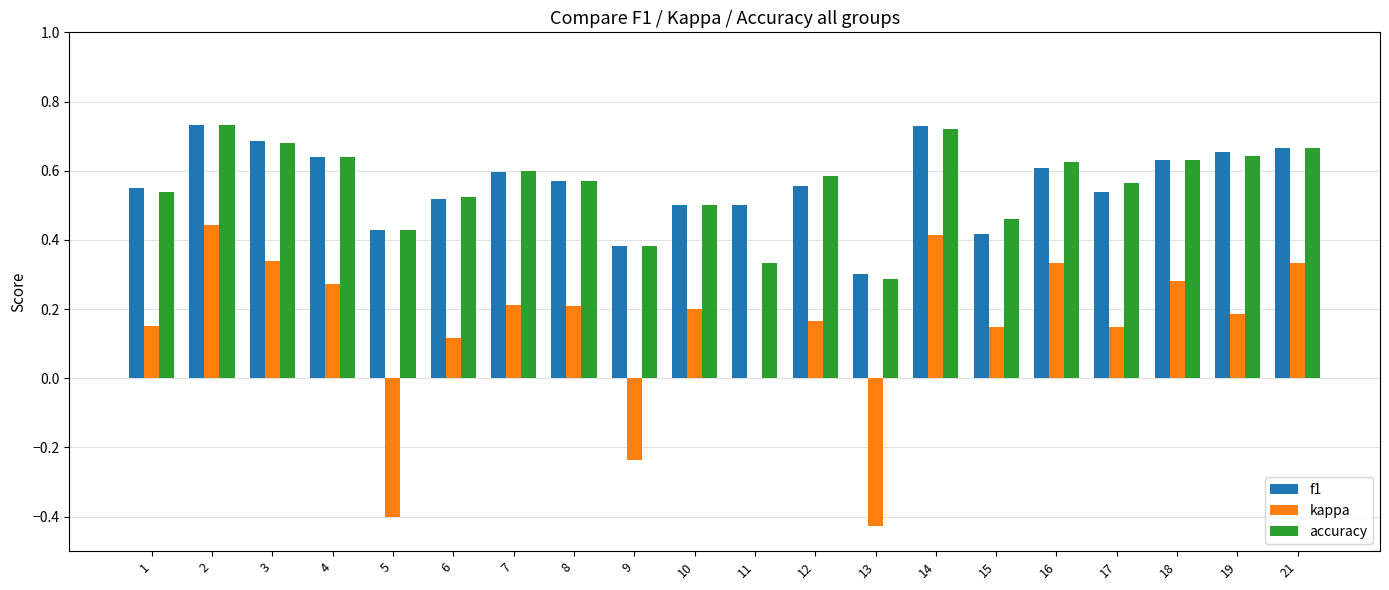

Is the value of f1 at 4 greater than the value of kappa at 21?

Yes